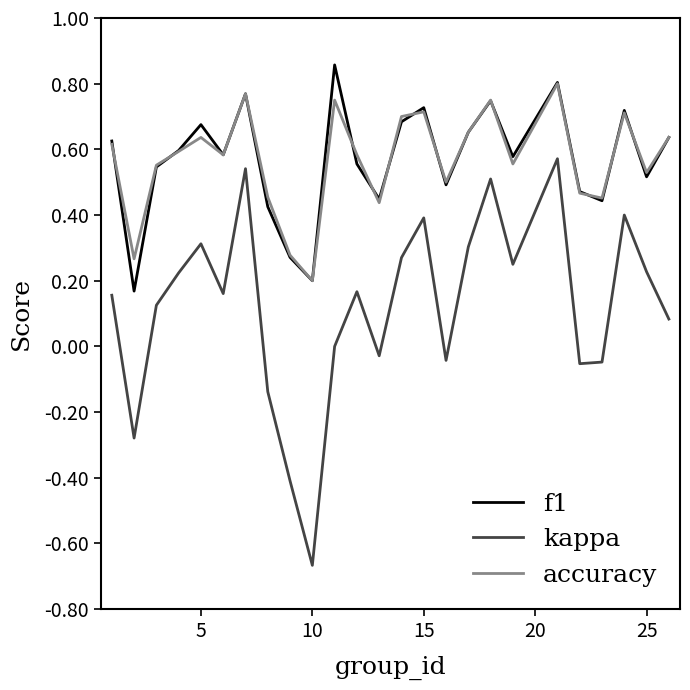

True or false: kappa and f1 intersect in this chart.

False